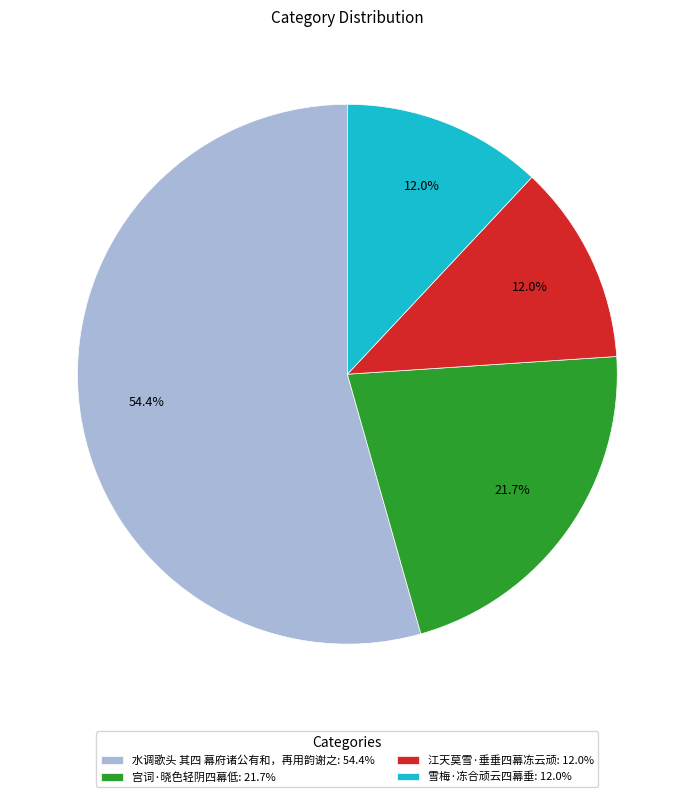

To the nearest percent, what percentage of the pie is 江天莫雪·垂垂四幕冻云顽?

12%